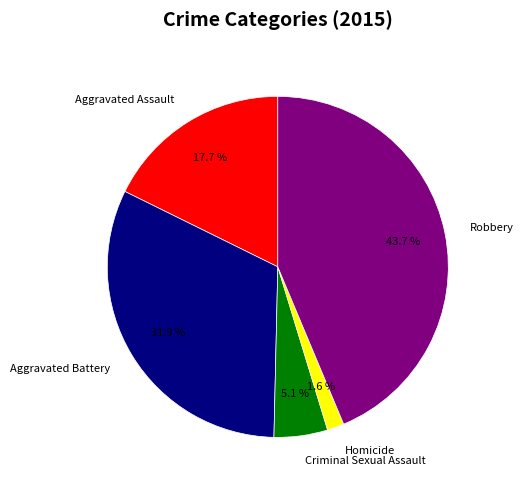

Does Aggravated Battery account for over 50% of the chart?

No